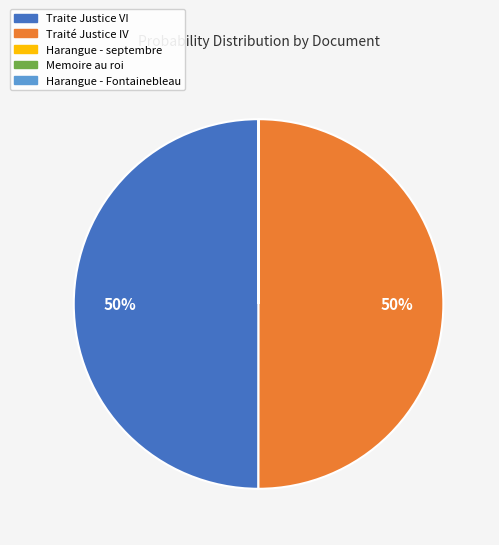

To the nearest percent, what is the difference between the largest and smallest slice percentages?

50%